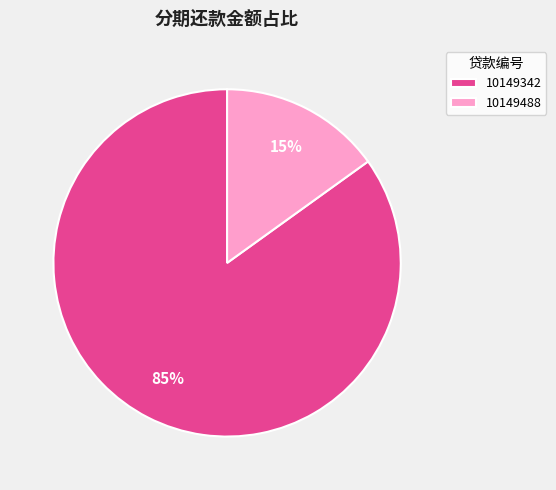

Do 10149488 and 10149342 together represent more than half of the pie?

Yes